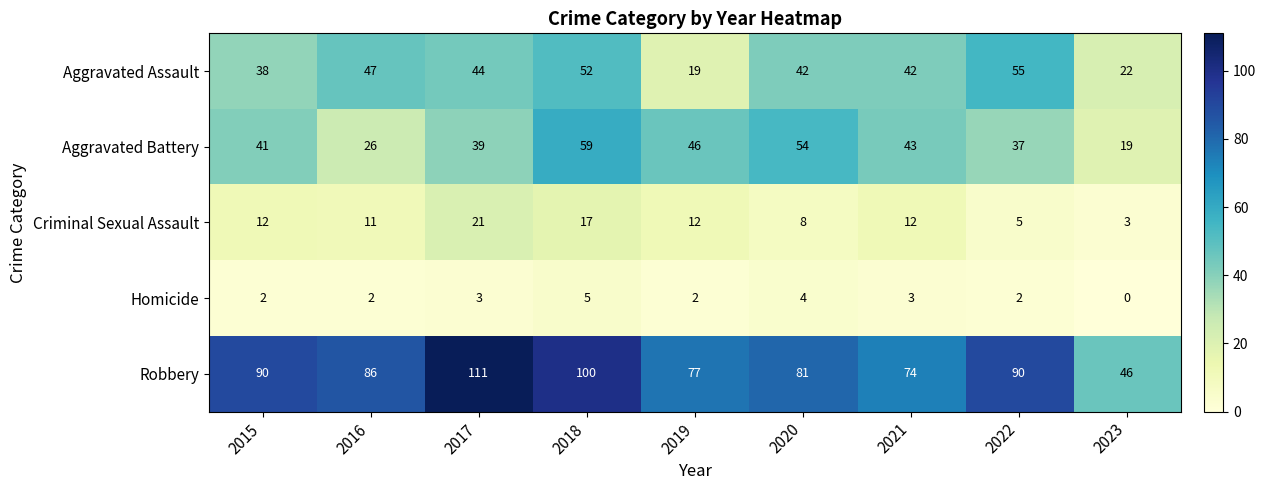

Rank the series at 2021 from lowest to highest value.

Homicide, Criminal Sexual Assault, Aggravated Assault, Aggravated Battery, Robbery